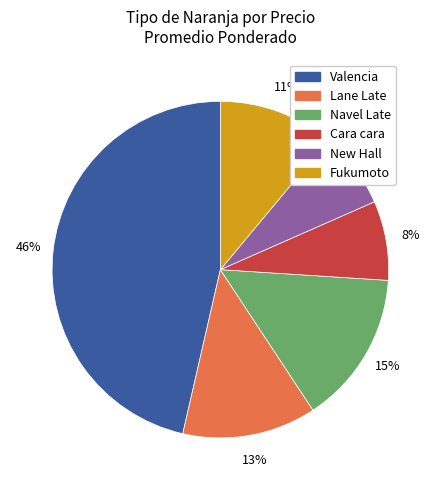

To the nearest percent, what is the difference between the largest and smallest slice percentages?

39%